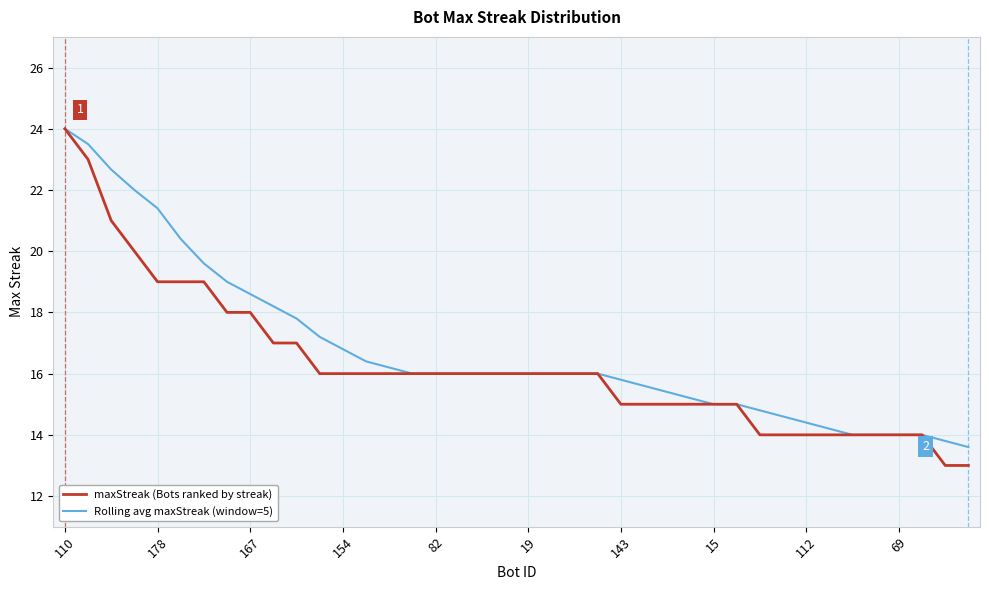

Which series has the largest range (max minus min)?

maxStreak (Bots ranked by streak)